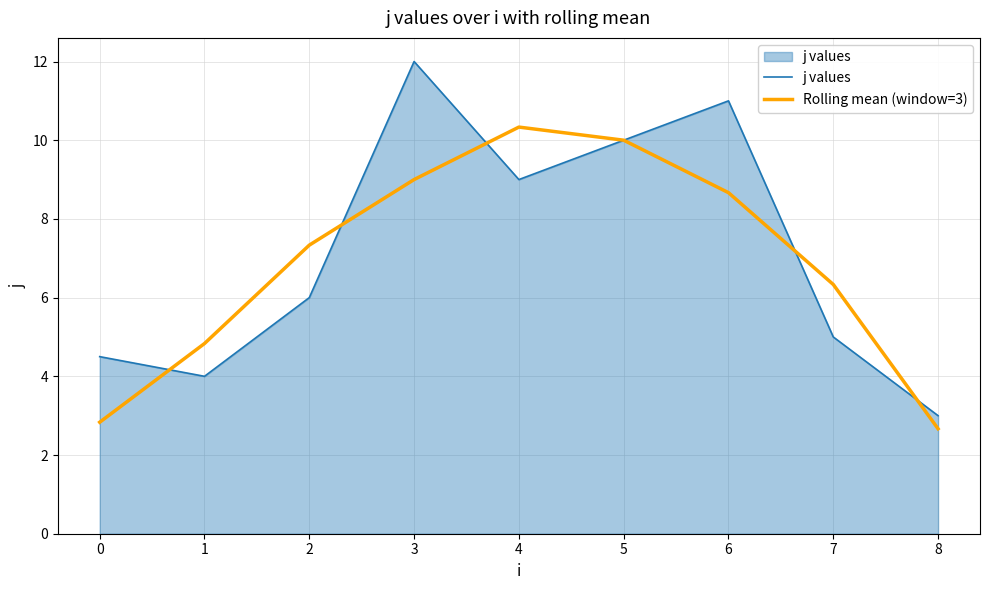

What is the total value across all series at 7?

11.3